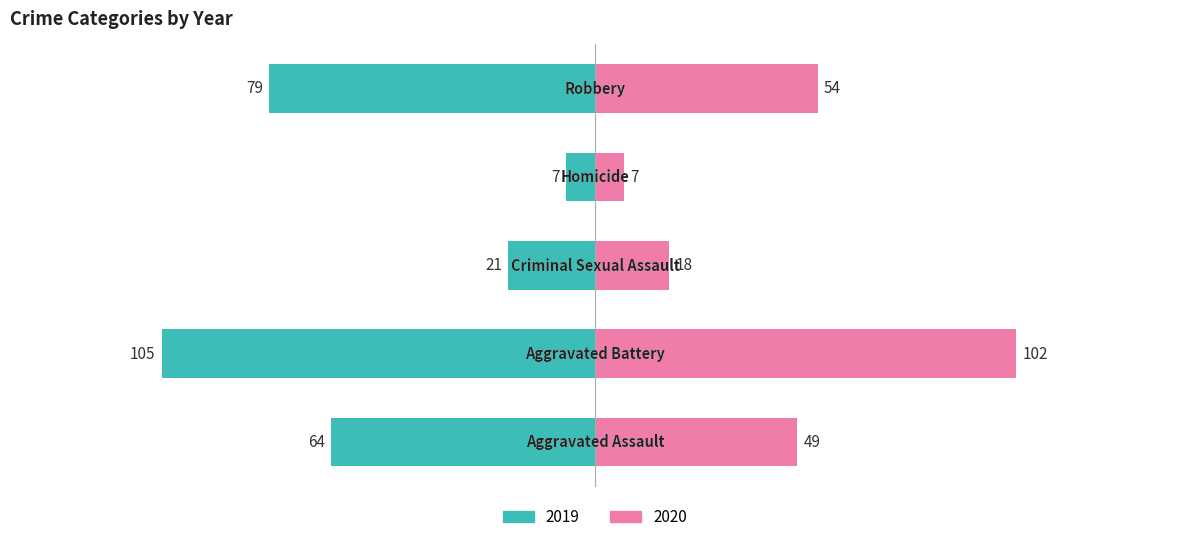

How many values in the 2019 series exceed 64?

2